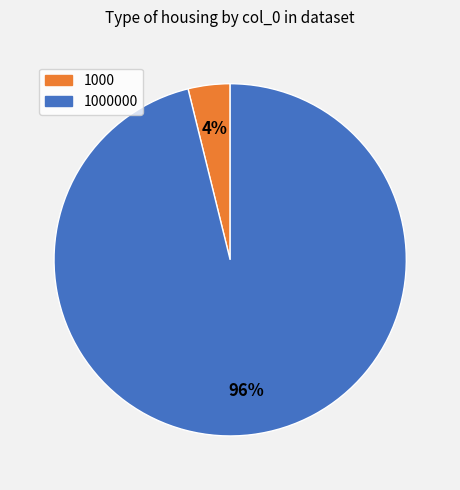

What is the largest slice in the pie chart?

1000000